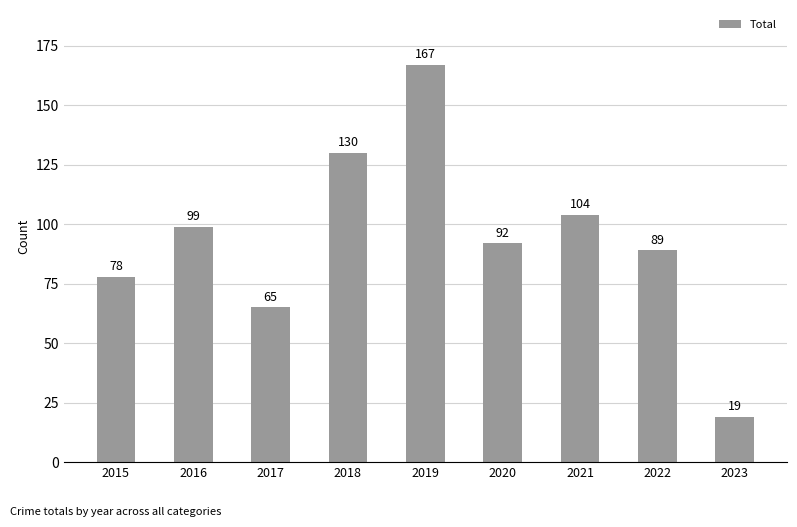

Count the number of categories in the chart.

9